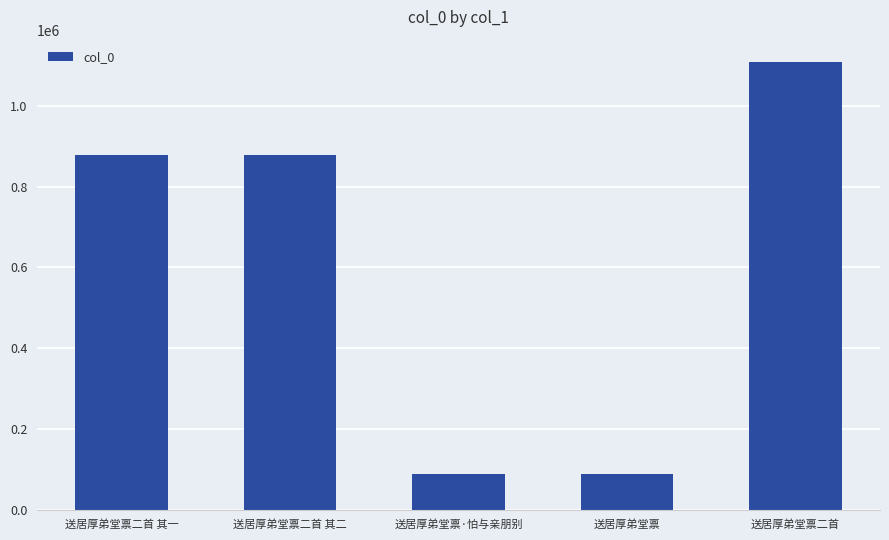

Which has a higher value, 送居厚弟堂禀二首 其一 or 送居厚弟堂禀二首?

送居厚弟堂禀二首